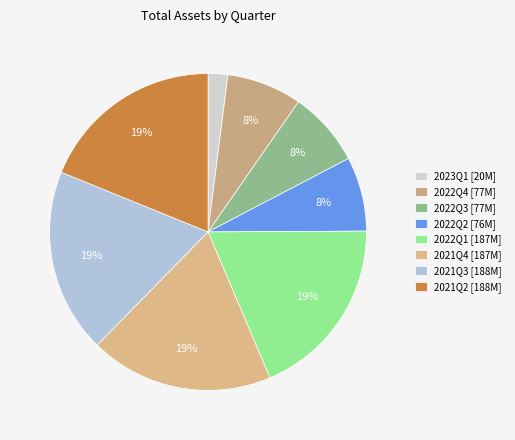

Is it true that 2022Q1 is 19% of the pie?

True